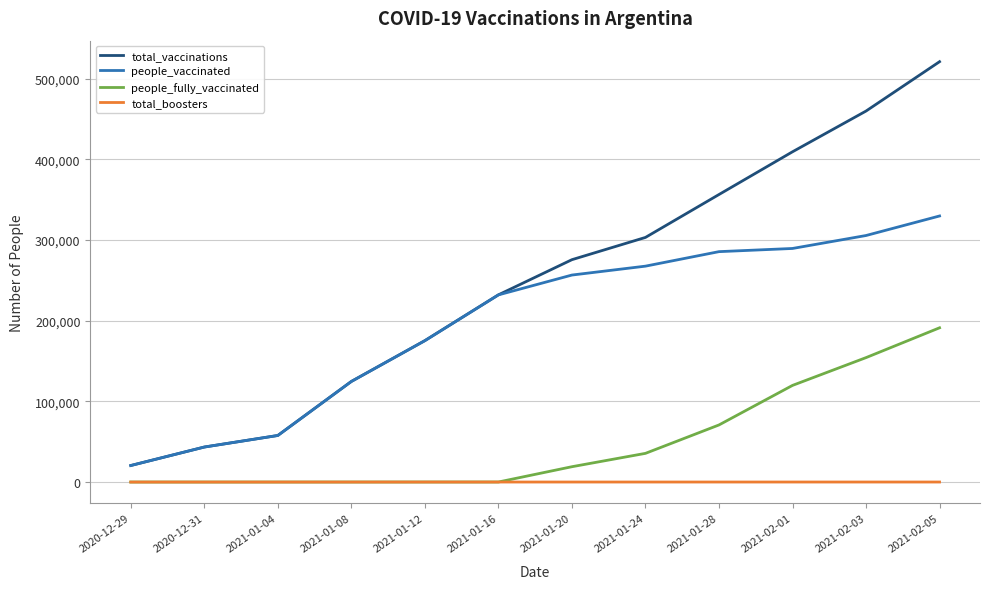

Read the people_vaccinated value at 2021-02-03, to the nearest 50.

305600